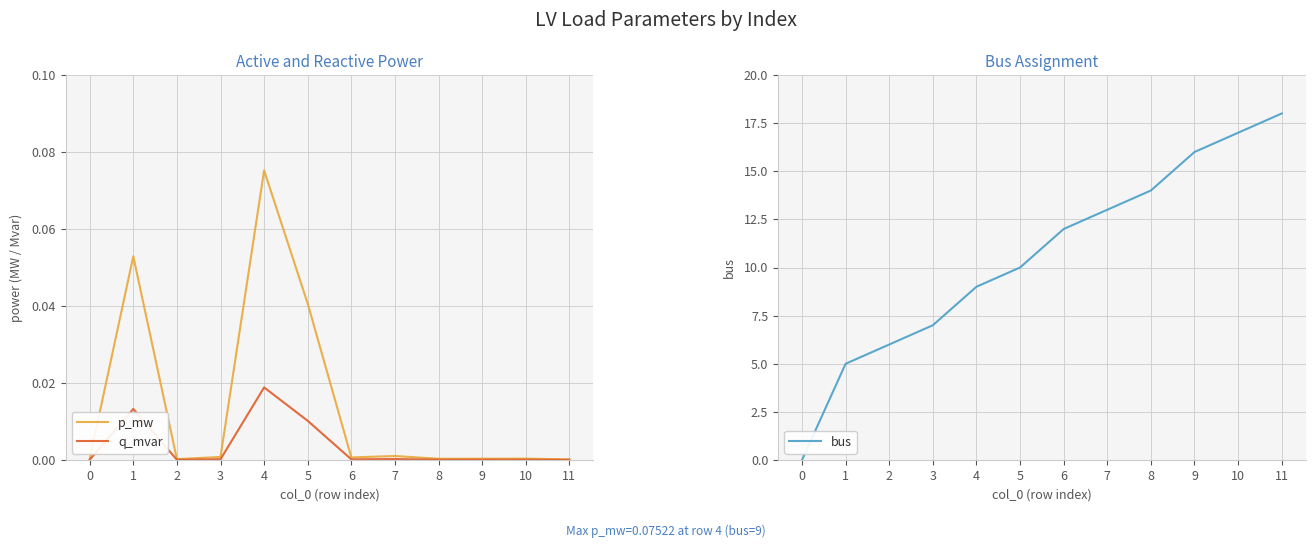

The value of p_mw at 2 is 0.0. True or false?

True